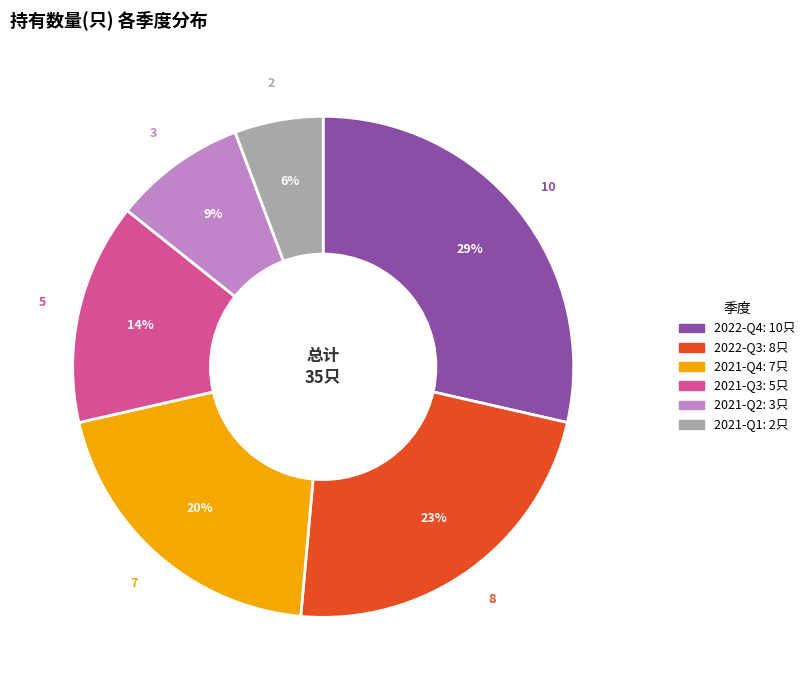

Count the number of slices in the pie.

6